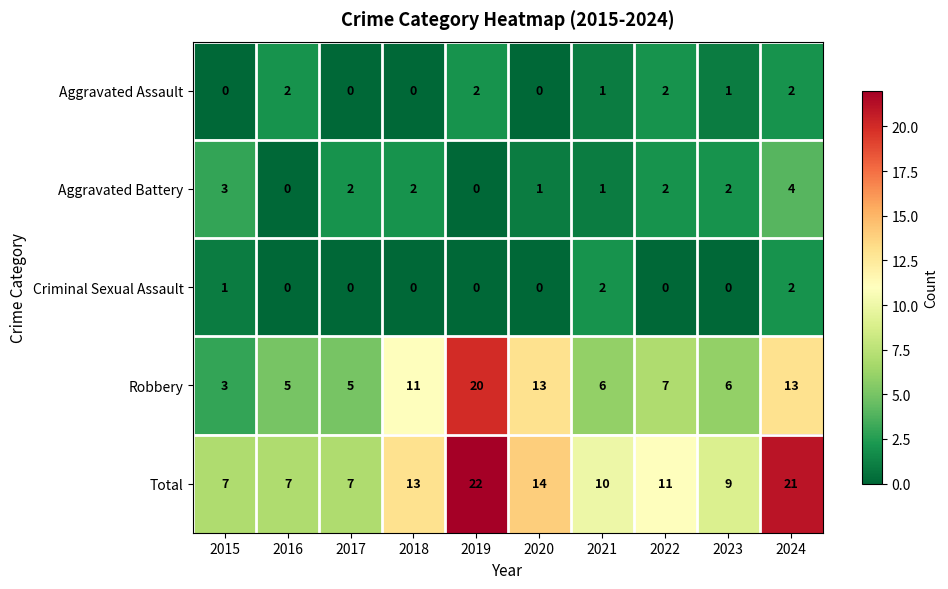

Which series has the widest spread of values?

Robbery